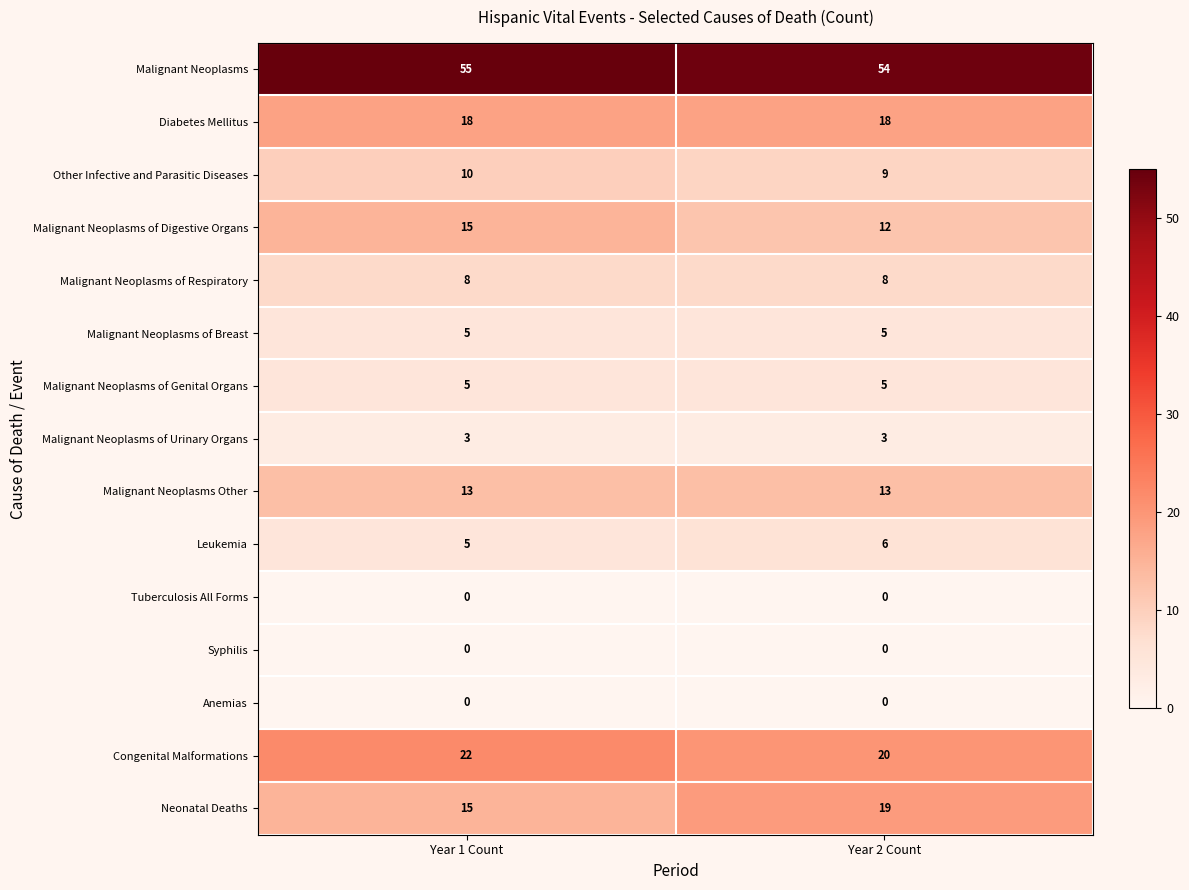

What is the greatest value displayed?

55